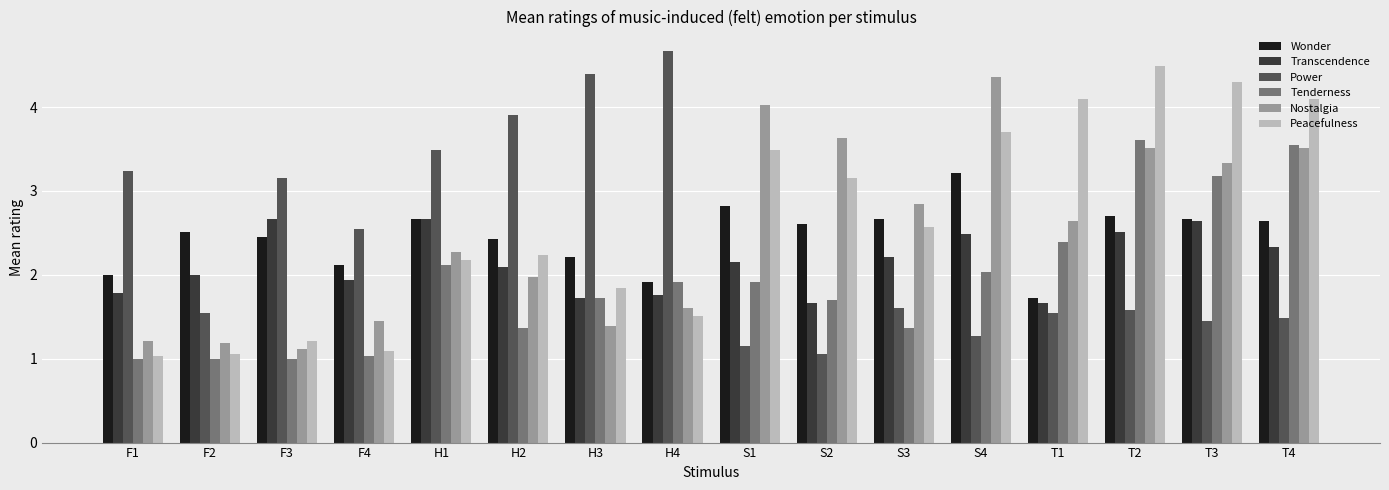

What are all the series names shown in the legend?

Wonder, Transcendence, Power, Tenderness, Nostalgia, Peacefulness